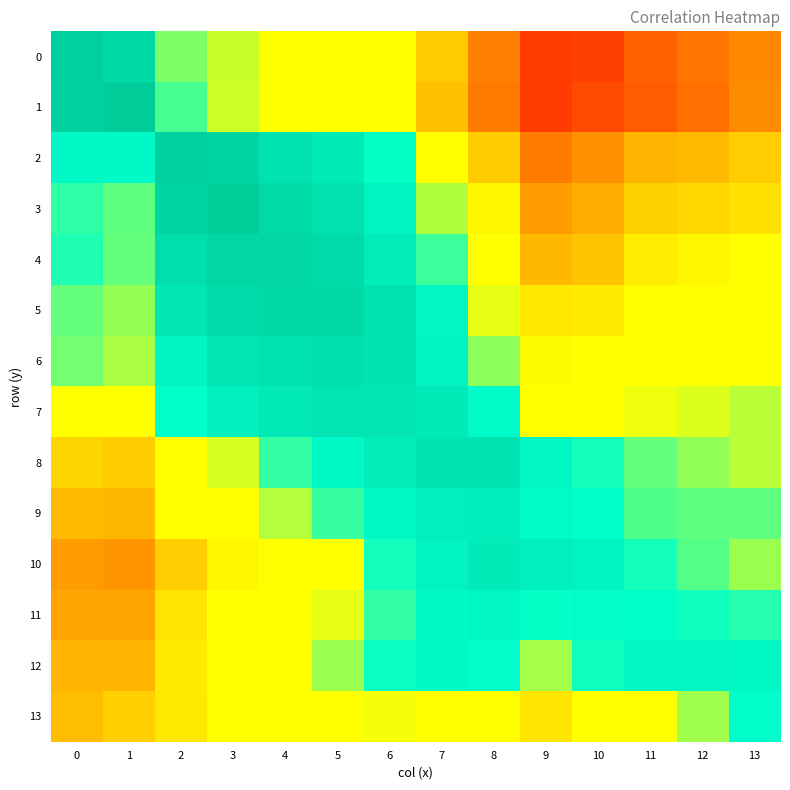

Reading left to right, transcribe all the data shown in this chart.

0: 0=1.0	1=0.9	2=0.6	3=0.6	4=0.5	5=0.5	6=0.5	7=0.4	8=0.3	9=0.2	10=0.2	11=0.3	12=0.3	13=0.3
1: 0=1.0	1=1.0	2=0.6	3=0.6	4=0.5	5=0.5	6=0.5	7=0.4	8=0.3	9=0.2	10=0.2	11=0.2	12=0.3	13=0.3
2: 0=0.7	1=0.7	2=1.0	3=0.9	4=0.8	5=0.8	6=0.6	7=0.5	8=0.4	9=0.3	10=0.3	11=0.4	12=0.4	13=0.4
3: 0=0.6	1=0.6	2=0.9	3=1.0	4=0.9	5=0.8	6=0.7	7=0.6	8=0.4	9=0.3	10=0.3	11=0.4	12=0.4	13=0.4
4: 0=0.6	1=0.6	2=0.9	3=0.9	4=0.9	5=0.9	6=0.8	7=0.6	8=0.5	9=0.4	10=0.4	11=0.4	12=0.4	13=0.5
5: 0=0.6	1=0.6	2=0.8	3=0.9	4=0.9	5=0.9	6=0.8	7=0.7	8=0.6	9=0.4	10=0.4	11=0.5	12=0.5	13=0.5
6: 0=0.6	1=0.6	2=0.7	3=0.8	4=0.8	5=0.8	6=0.8	7=0.7	8=0.6	9=0.4	10=0.5	11=0.5	12=0.5	13=0.5
7: 0=0.5	1=0.5	2=0.6	3=0.7	4=0.8	5=0.8	6=0.8	7=0.8	8=0.7	9=0.5	10=0.5	11=0.6	12=0.6	13=0.6
8: 0=0.4	1=0.4	2=0.5	3=0.6	4=0.6	5=0.7	6=0.8	7=0.8	8=0.8	9=0.7	10=0.6	11=0.6	12=0.6	13=0.6
9: 0=0.4	1=0.4	2=0.5	3=0.5	4=0.6	5=0.6	6=0.7	7=0.7	8=0.7	9=0.7	10=0.7	11=0.6	12=0.6	13=0.6
10: 0=0.3	1=0.3	2=0.4	3=0.4	4=0.5	5=0.5	6=0.6	7=0.7	8=0.8	9=0.7	10=0.7	11=0.6	12=0.6	13=0.6
11: 0=0.3	1=0.3	2=0.4	3=0.5	4=0.5	5=0.6	6=0.6	7=0.7	8=0.7	9=0.6	10=0.7	11=0.7	12=0.6	13=0.6
12: 0=0.4	1=0.4	2=0.4	3=0.5	4=0.5	5=0.6	6=0.6	7=0.7	8=0.7	9=0.6	10=0.6	11=0.7	12=0.7	13=0.7
13: 0=0.4	1=0.4	2=0.4	3=0.5	4=0.5	5=0.5	6=0.6	7=0.5	8=0.5	9=0.4	10=0.5	11=0.5	12=0.6	13=0.7